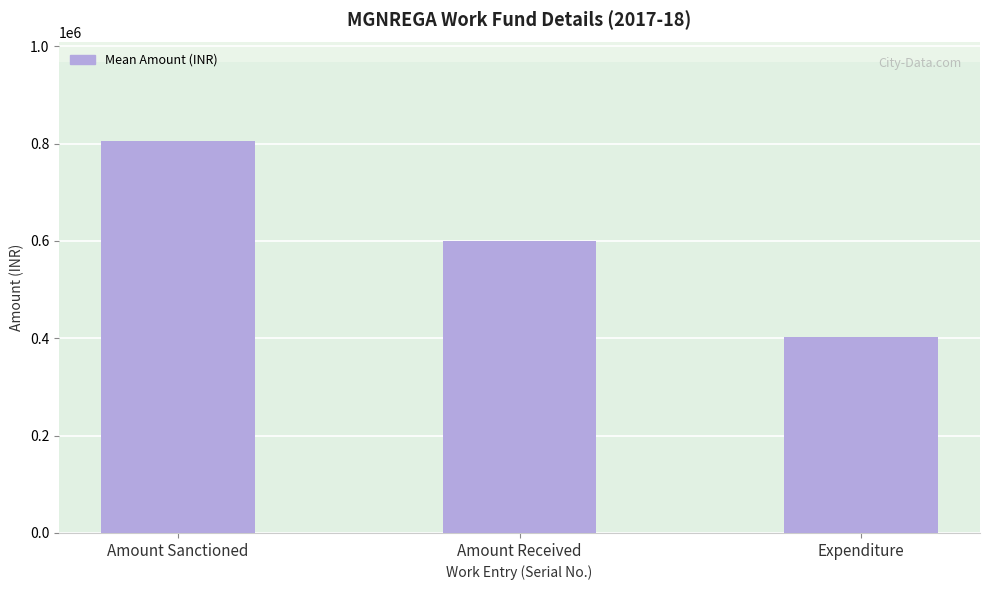

Approximately how many times larger is the value at Amount Received compared to Amount Sanctioned?

0.7